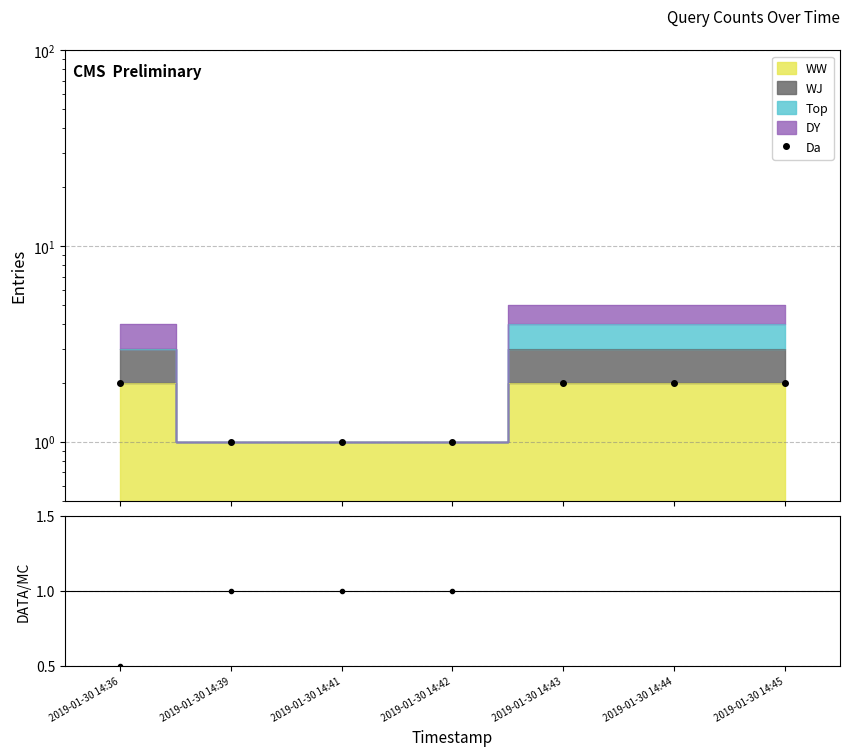

Reading right to left, transcribe all the data shown in this chart.

Da: 2.0	2.0	2.0	1.0	1.0	1.0	2.0
DATA/MC: 0.4	0.4	0.4	1.0	1.0	1.0	0.5